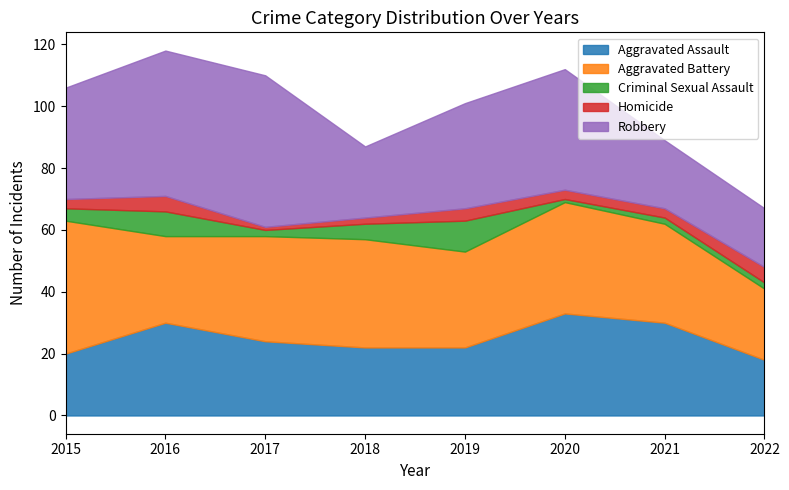

In Criminal Sexual Assault, how many points are higher than both neighbors (excluding endpoints)?

2